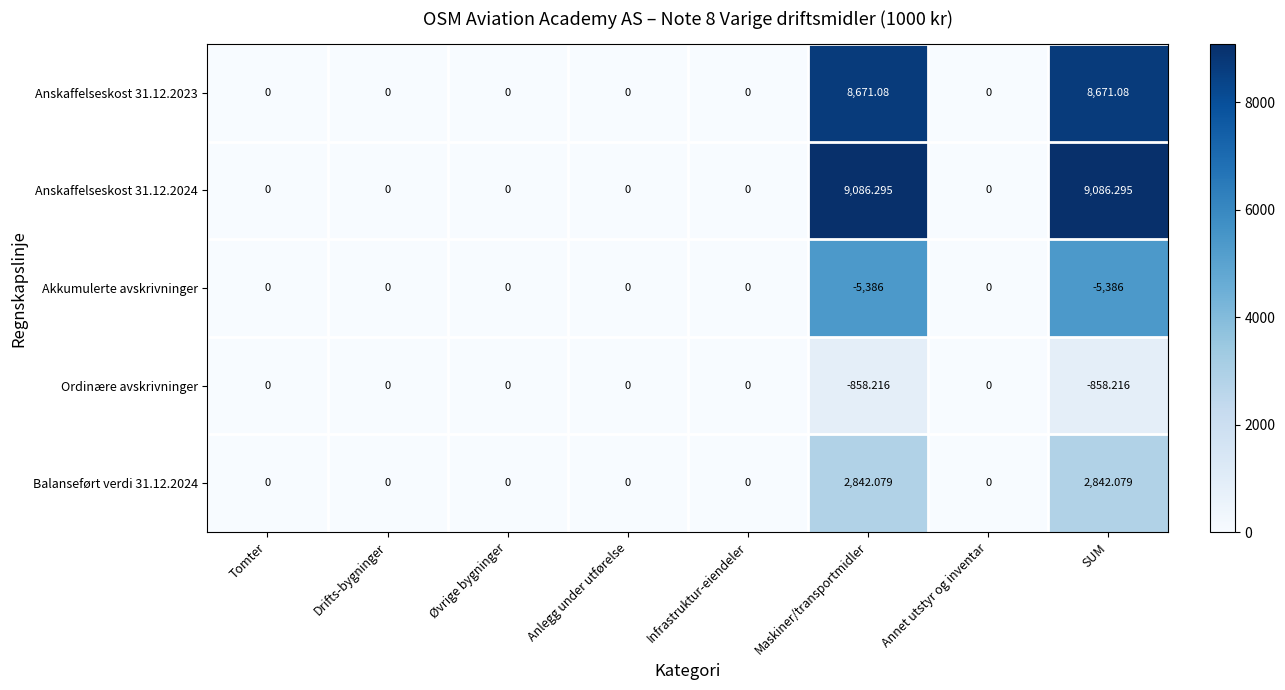

Where is Akkumulerte avskrivninger nearest to the value -2693?

Tomter